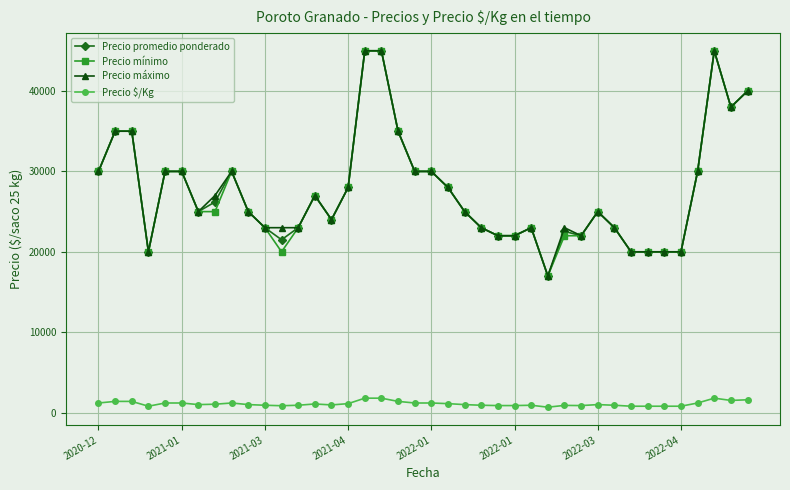

How many lines are shown in the chart?

4